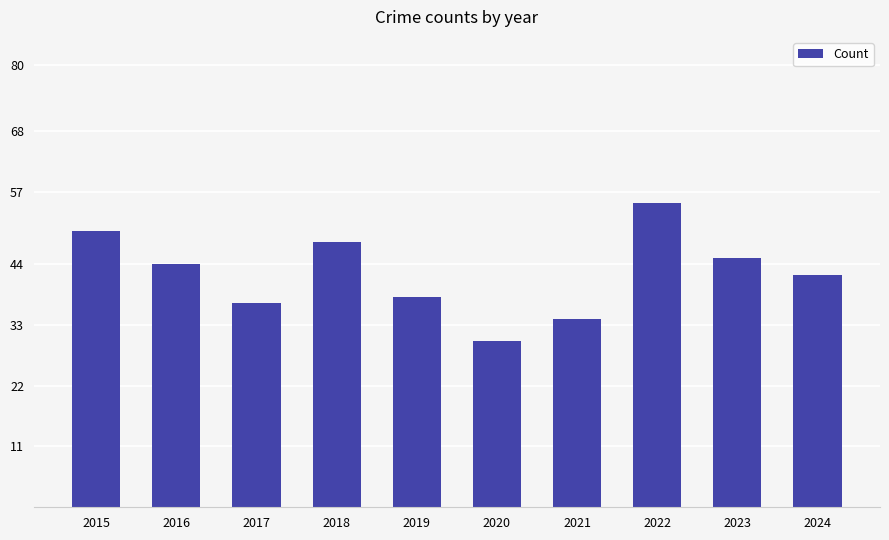

Where does the data first go above 44?

2015